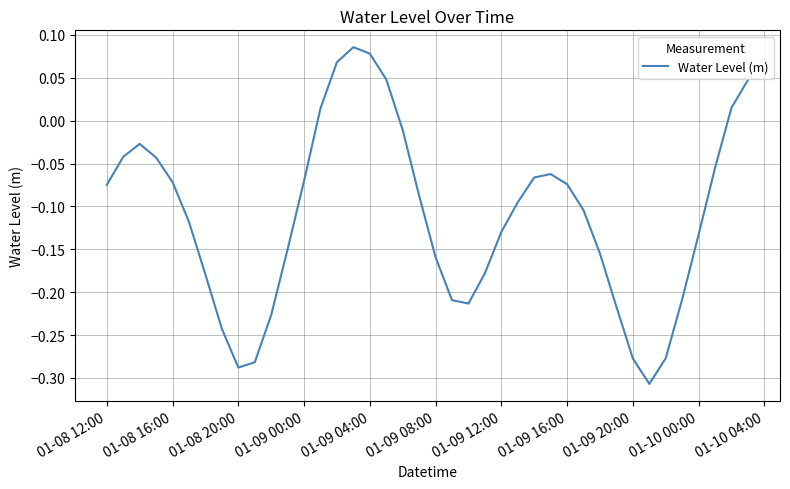

How many interior local valleys (lower than both neighbors) does the data have?

3